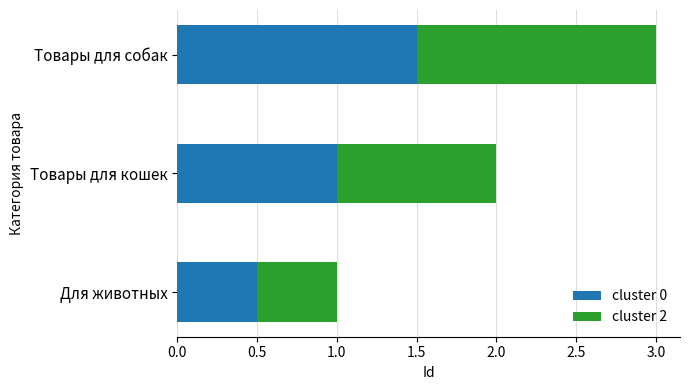

What is the highest value of the cluster 0 series?

1.5